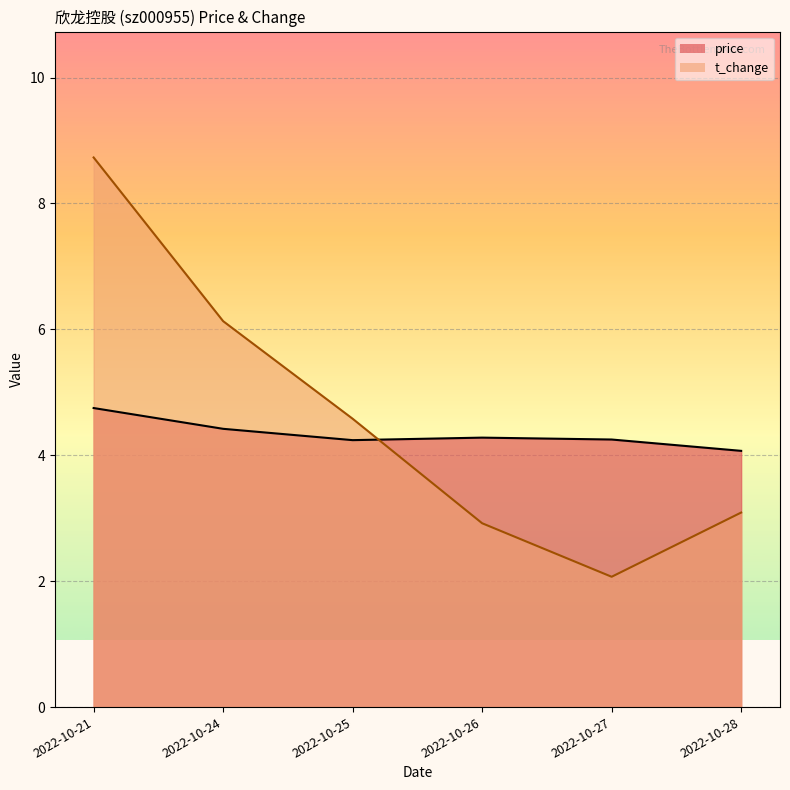

What is the average value of the t_change series?

4.6